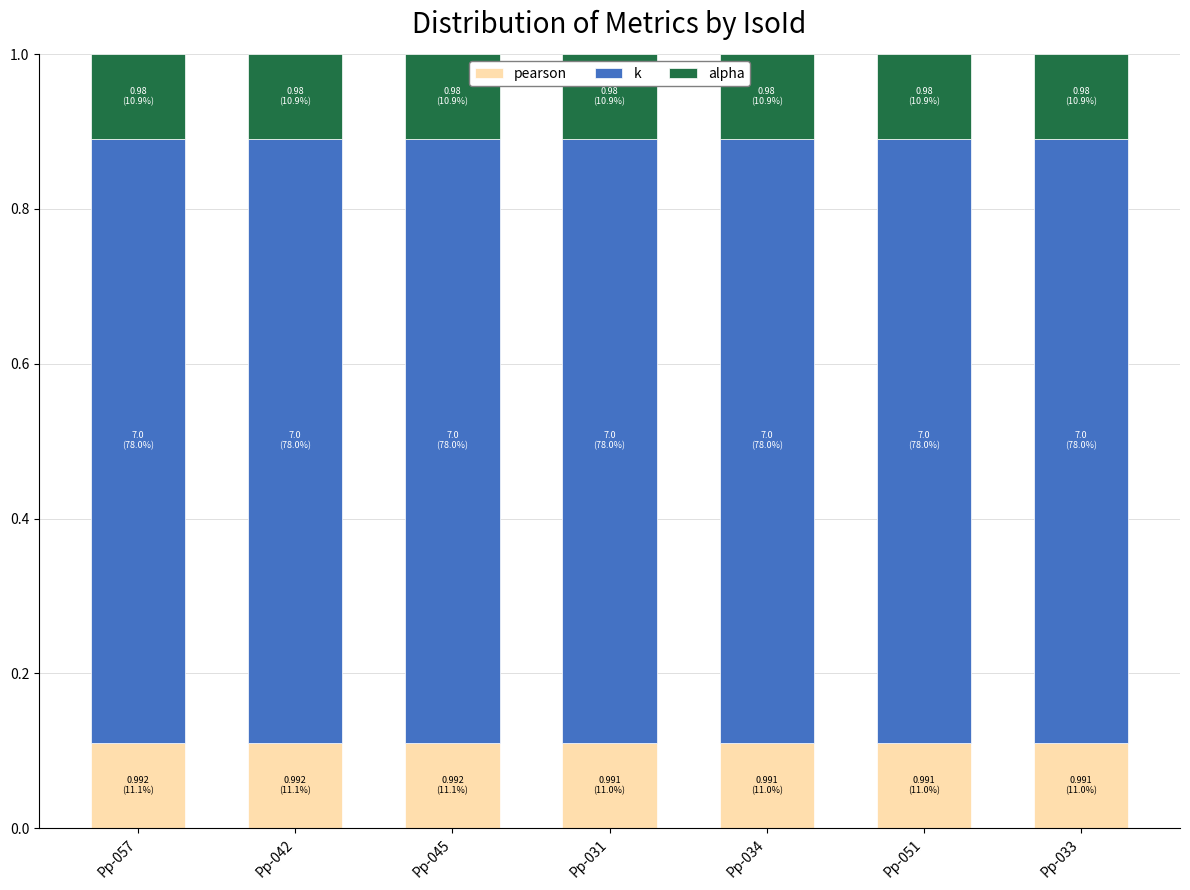

How many pearson values are between 0 and 1?

7